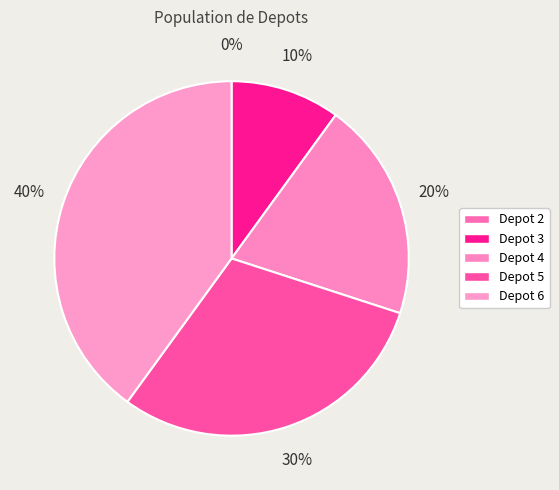

What is the change in value from Depot 2 to Depot 4?

+2